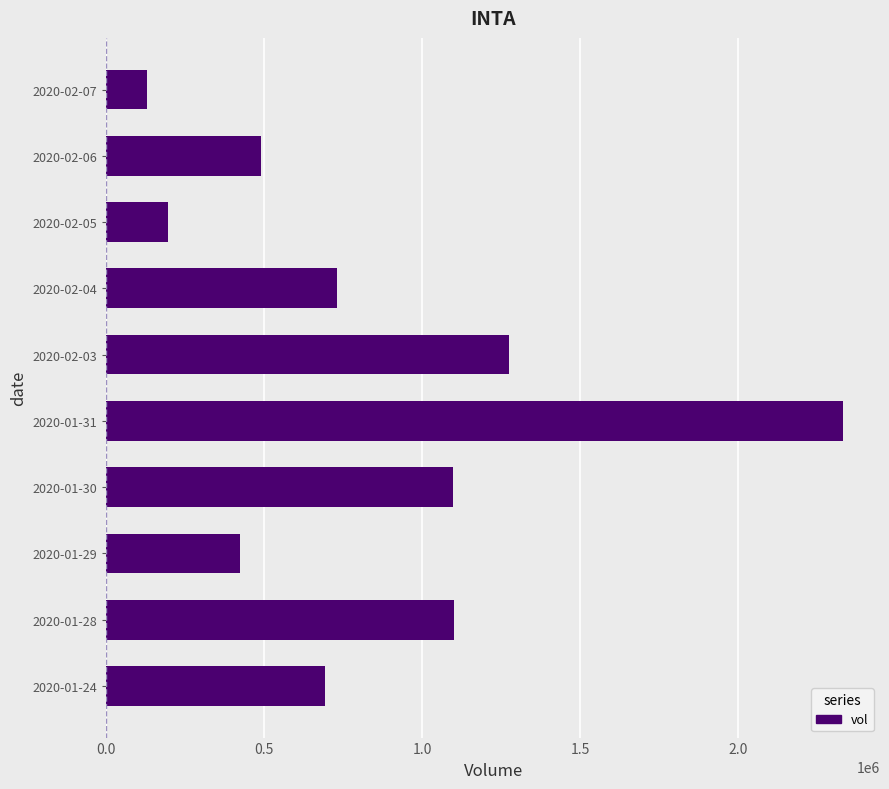

What is the minimum value shown in the chart?

129000